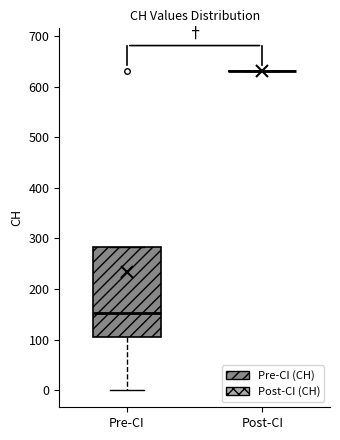

Where is the upper edge of the box for Pre-CI on the y-axis? The values are not printed on the chart, so give them approximately, as read against the axis.

280